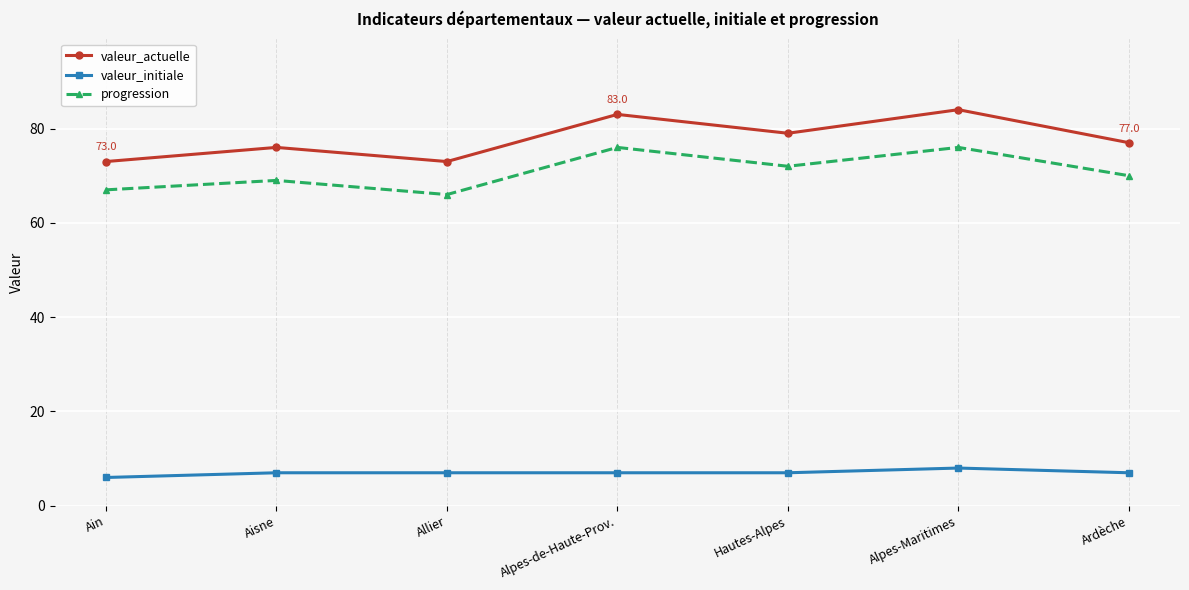

At how many categories does at least one series exceed 43?

7